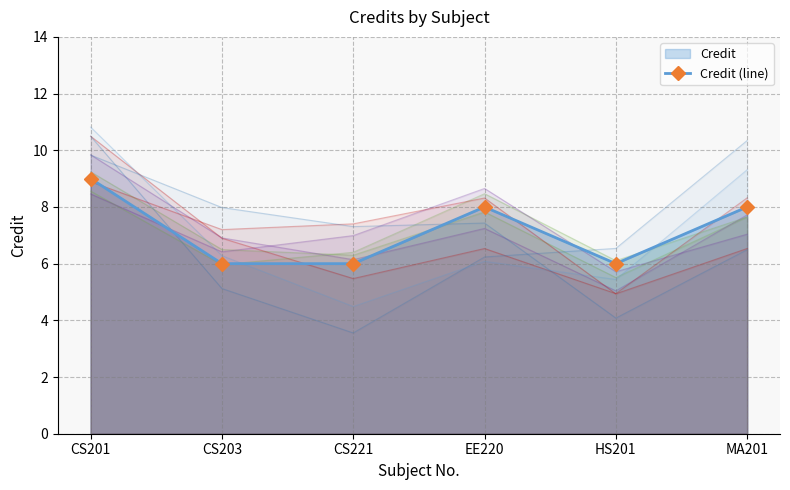

List the labels in order of value, largest first.

CS201, EE220, MA201, CS203, CS221, HS201